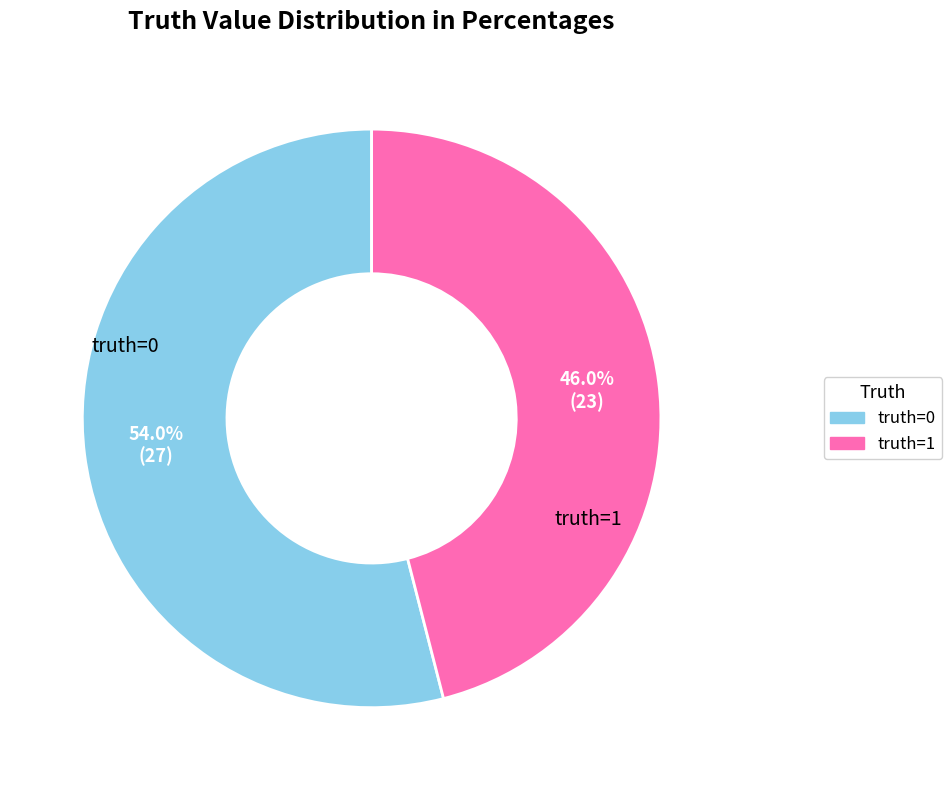

How many segments does this pie chart have?

2